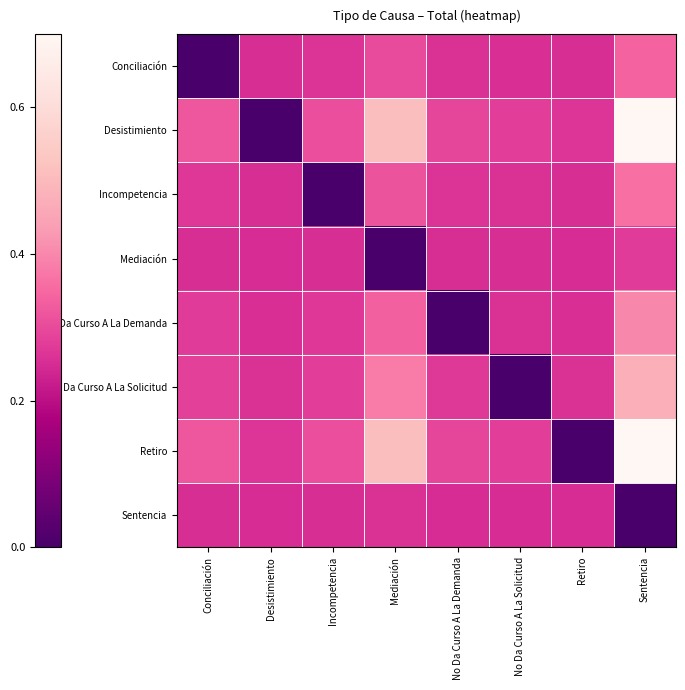

Count the number of data series in this chart.

8